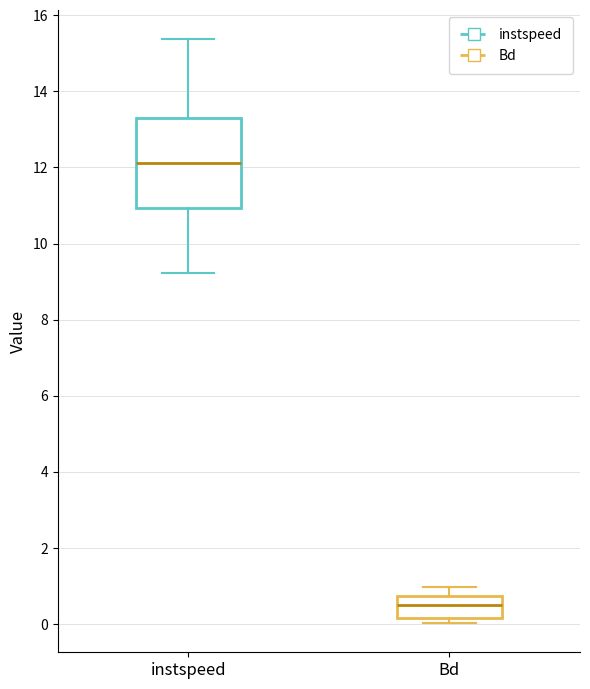

Reading left to right, transcribe this box plot: for each box, give where its median line is, the range the box spans, and where its two whiskers end, as read against the y-axis. The values are not printed on the chart, so give them approximately, as read against the axis.

instspeed: median 12.2, box 11.0 to 13.4, whiskers 9.2 to 15.4
Bd: median 0.6, box 0.2 to 0.8, whiskers 0.0 to 1.0